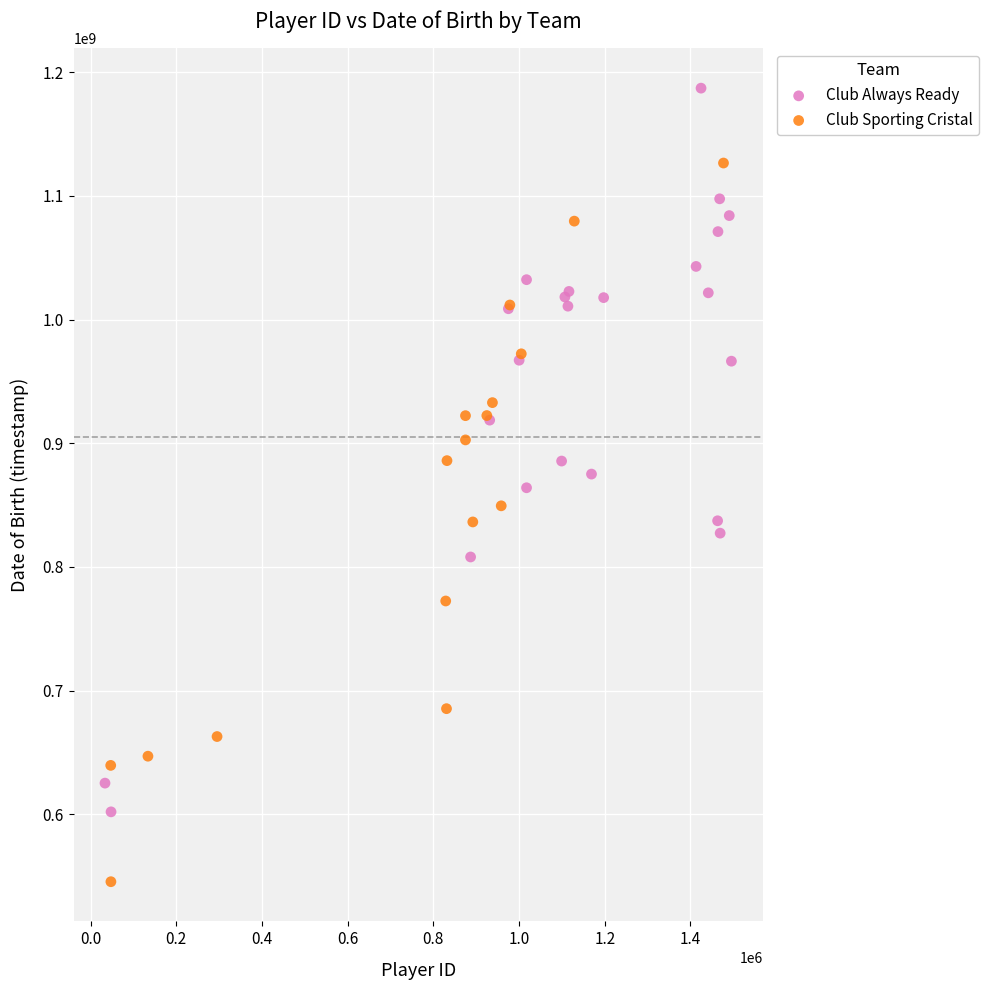

Which series reaches the maximum Y coordinate?

Club Always Ready